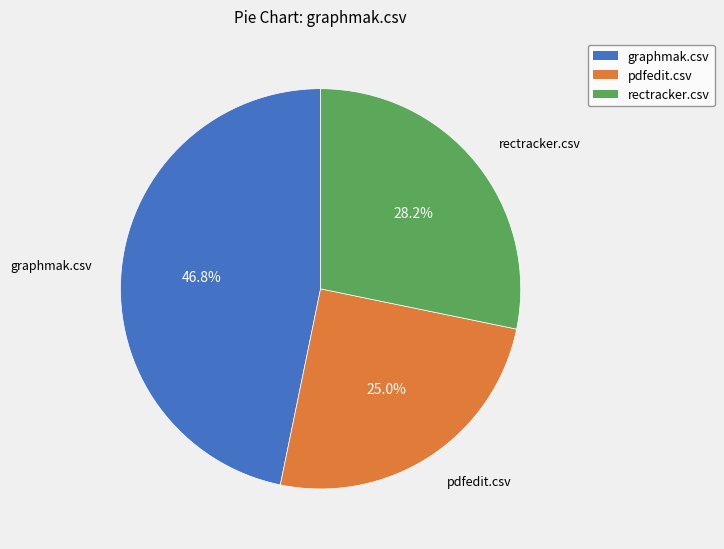

To the nearest percent, what is the combined percentage of rectracker.csv and pdfedit.csv?

53%